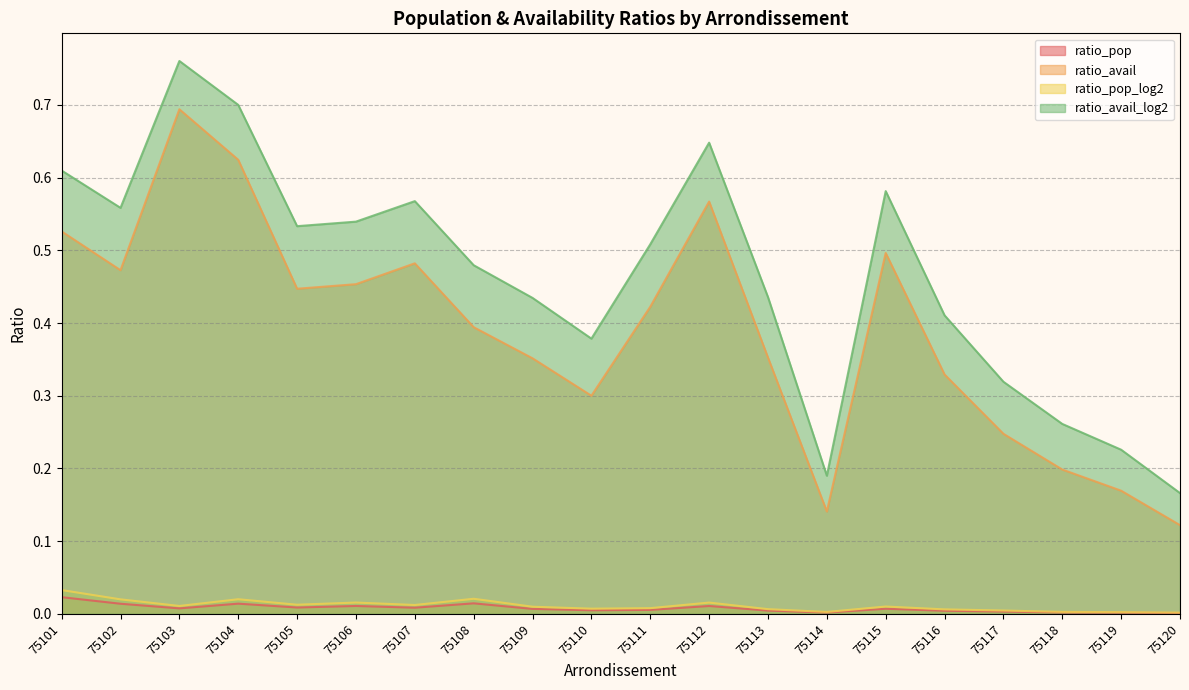

True or false: ratio_avail has a value of 0.7 at 75107.

False